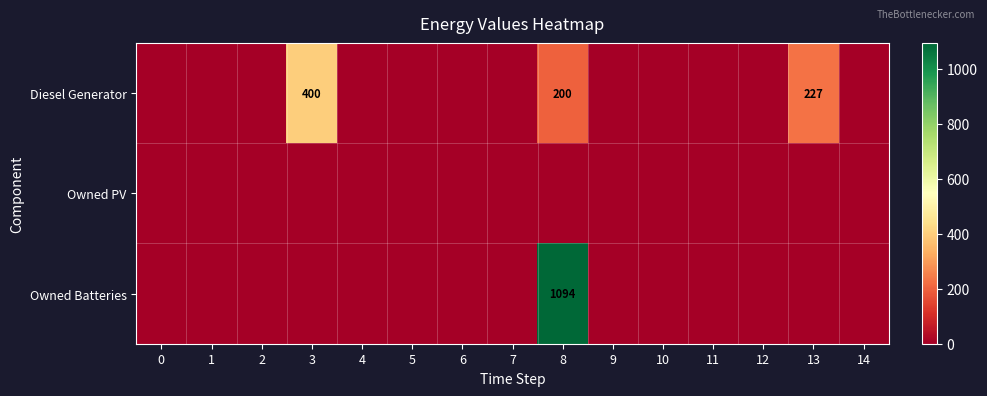

Between 10 and 6, which is larger?

10